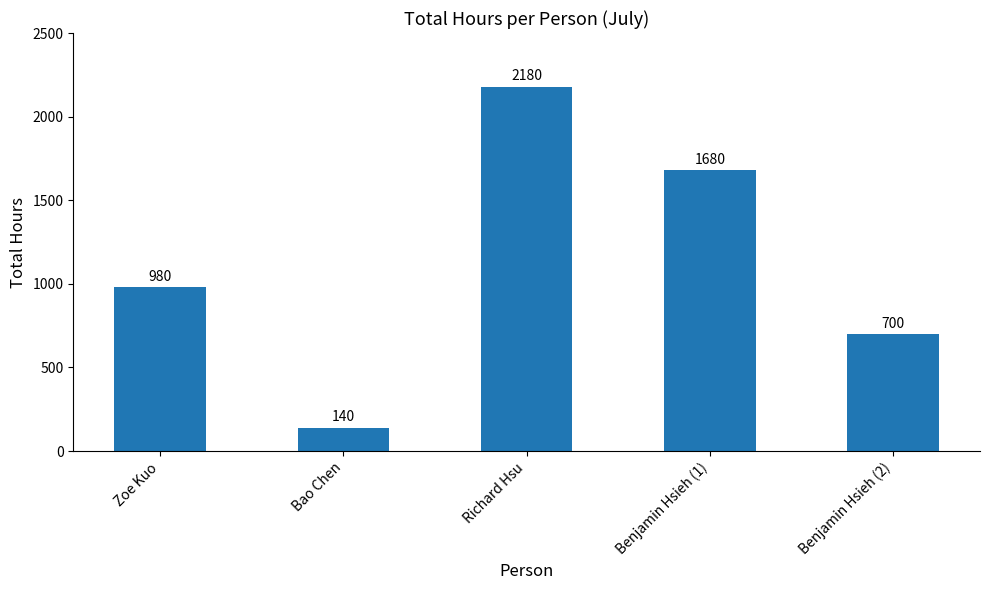

Read the value at Benjamin Hsieh (1), to the nearest 50.

1700